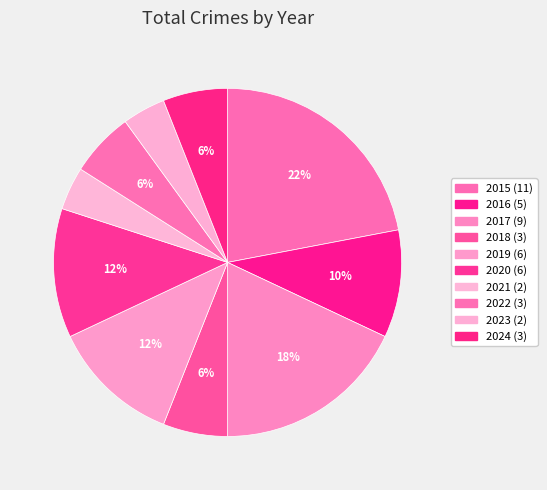

To the nearest percent, what is the average slice percentage?

10%